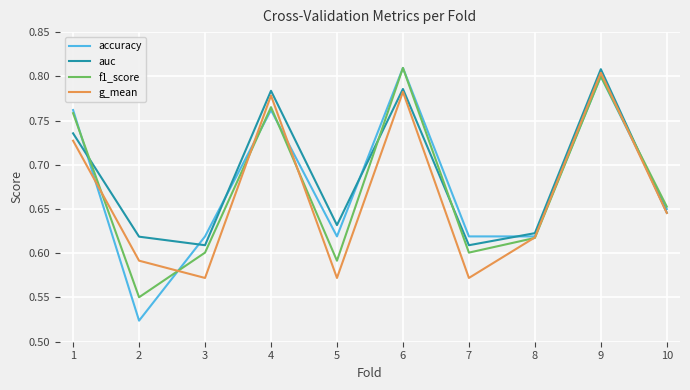

True or false: accuracy and auc intersect in this chart.

True